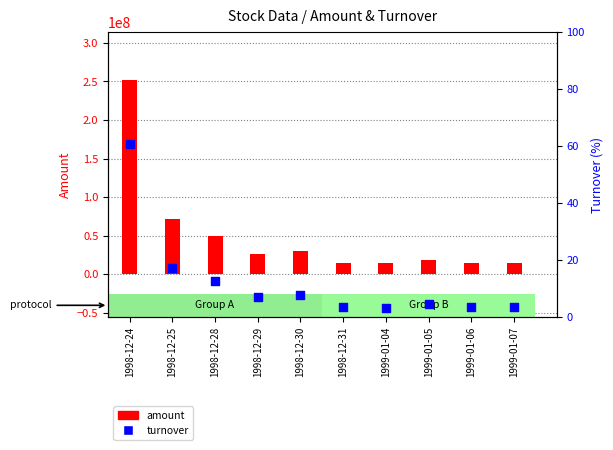

Is the value of amount at 1998-12-31 greater than the value of turnover at 1998-12-30?

Yes